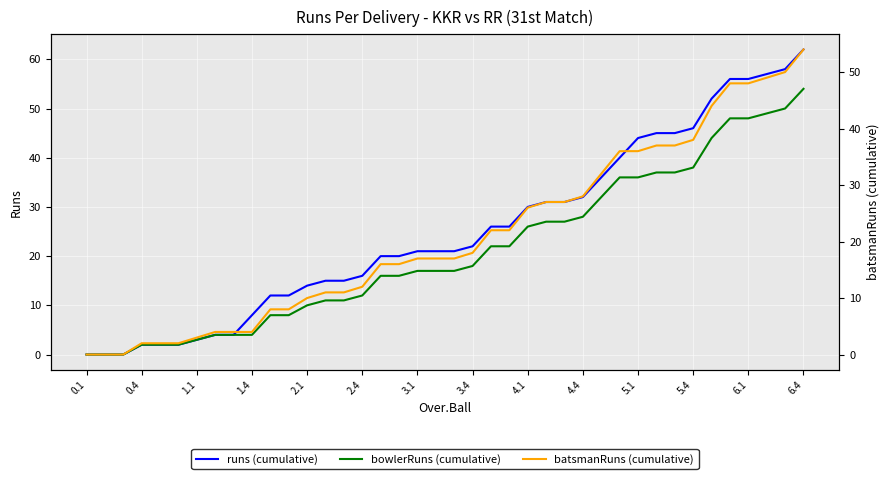

What is the average value of the runs (cumulative) series?

25